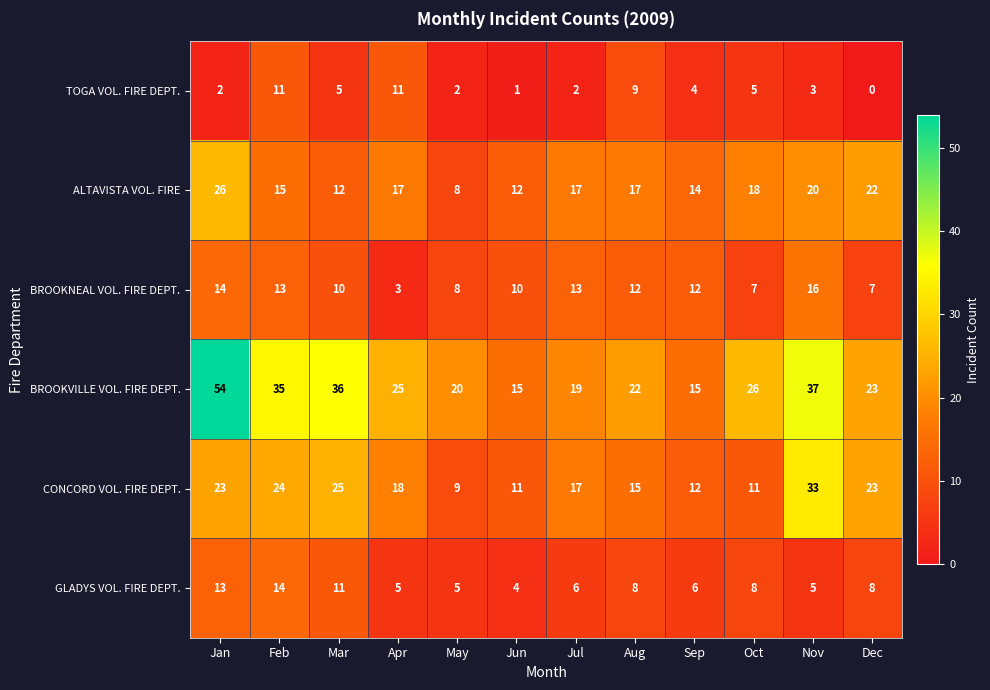

What is the approximate value of BROOKNEAL VOL. FIRE DEPT. at Oct?

7